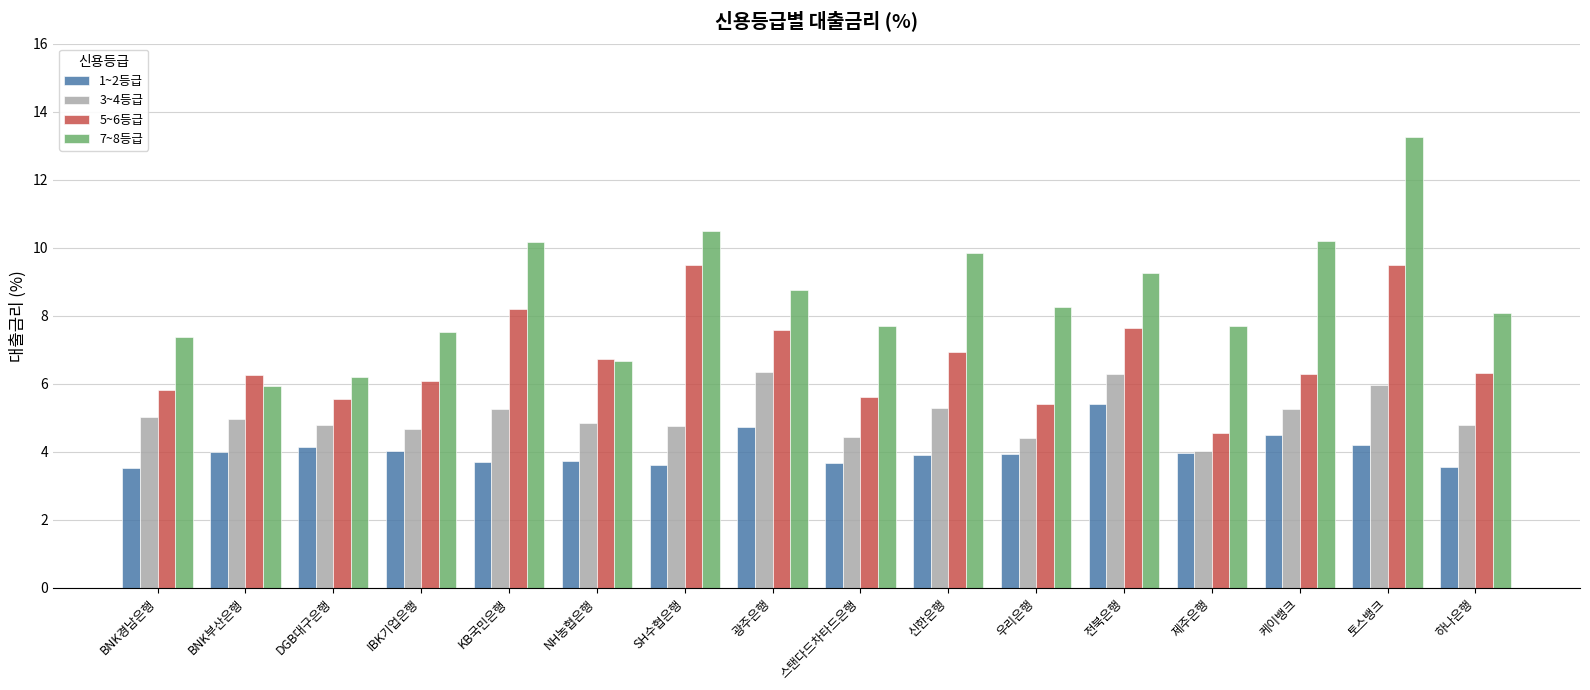

Rank the series by their maximum value, from lowest to highest.

1~2등급, 3~4등급, 5~6등급, 7~8등급